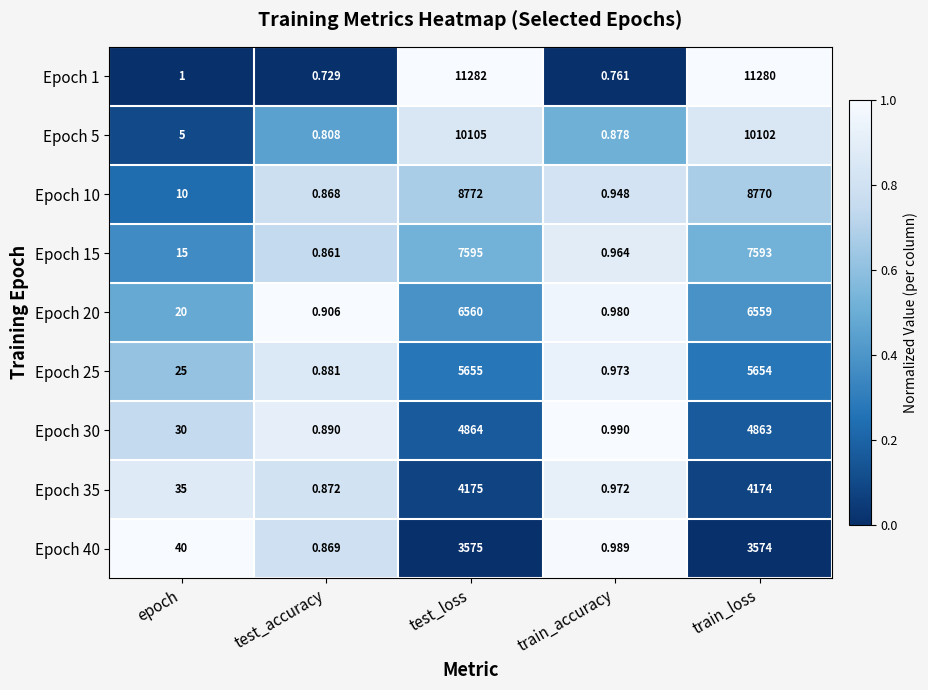

What is the difference between the highest and lowest values at train_accuracy?

0.2